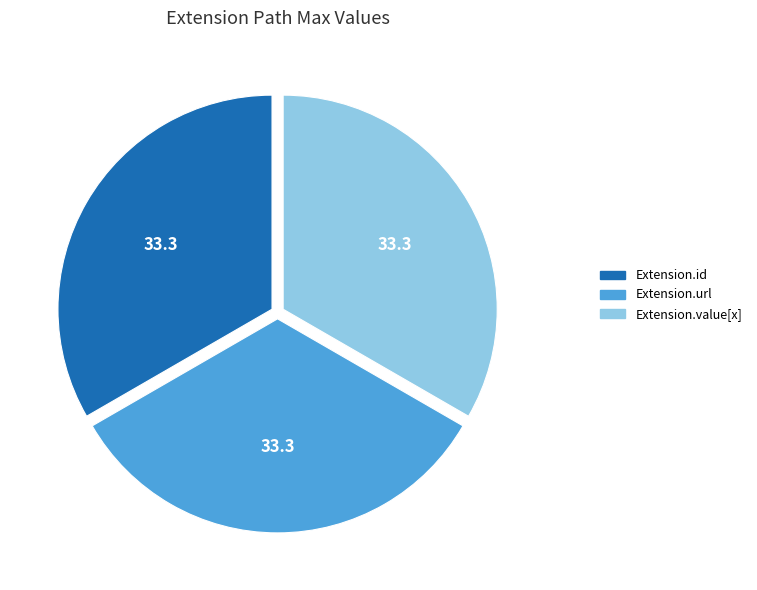

What is the ratio of the value at Extension.value[x] to the value at Extension.url?

1.0